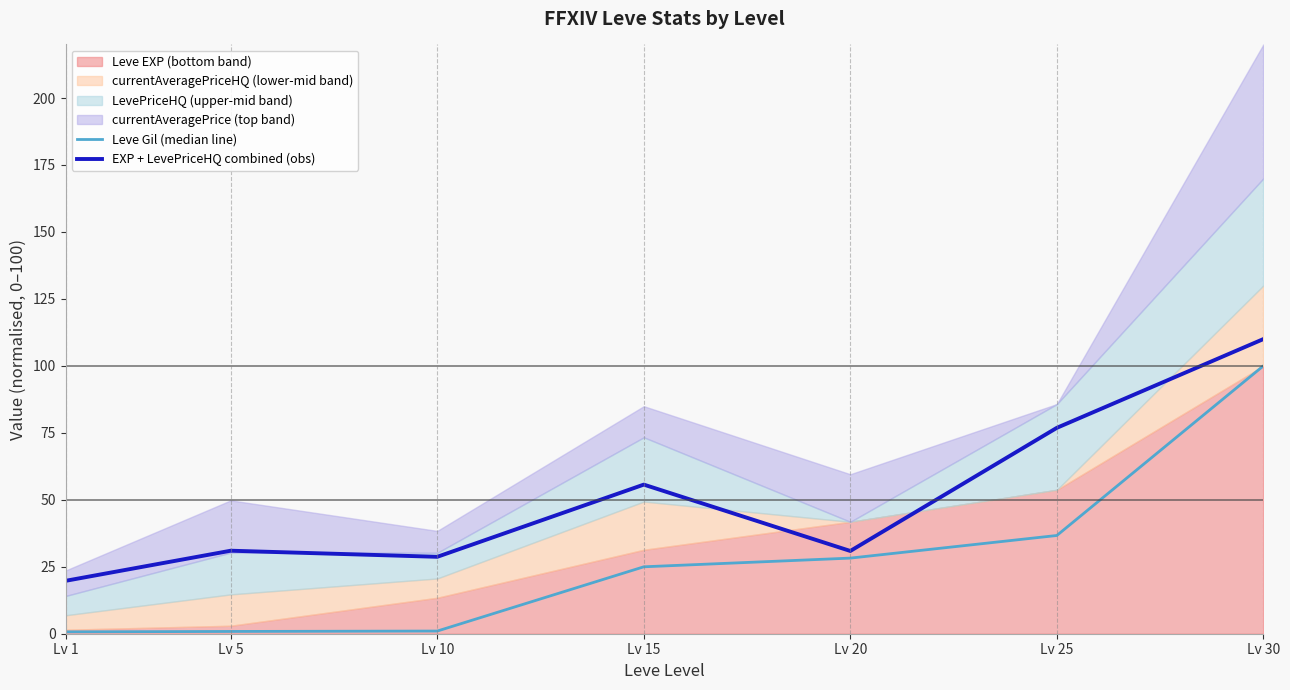

What is the value of the EXP + LevePriceHQ combined (obs) point at the 5th from the left?

30.9